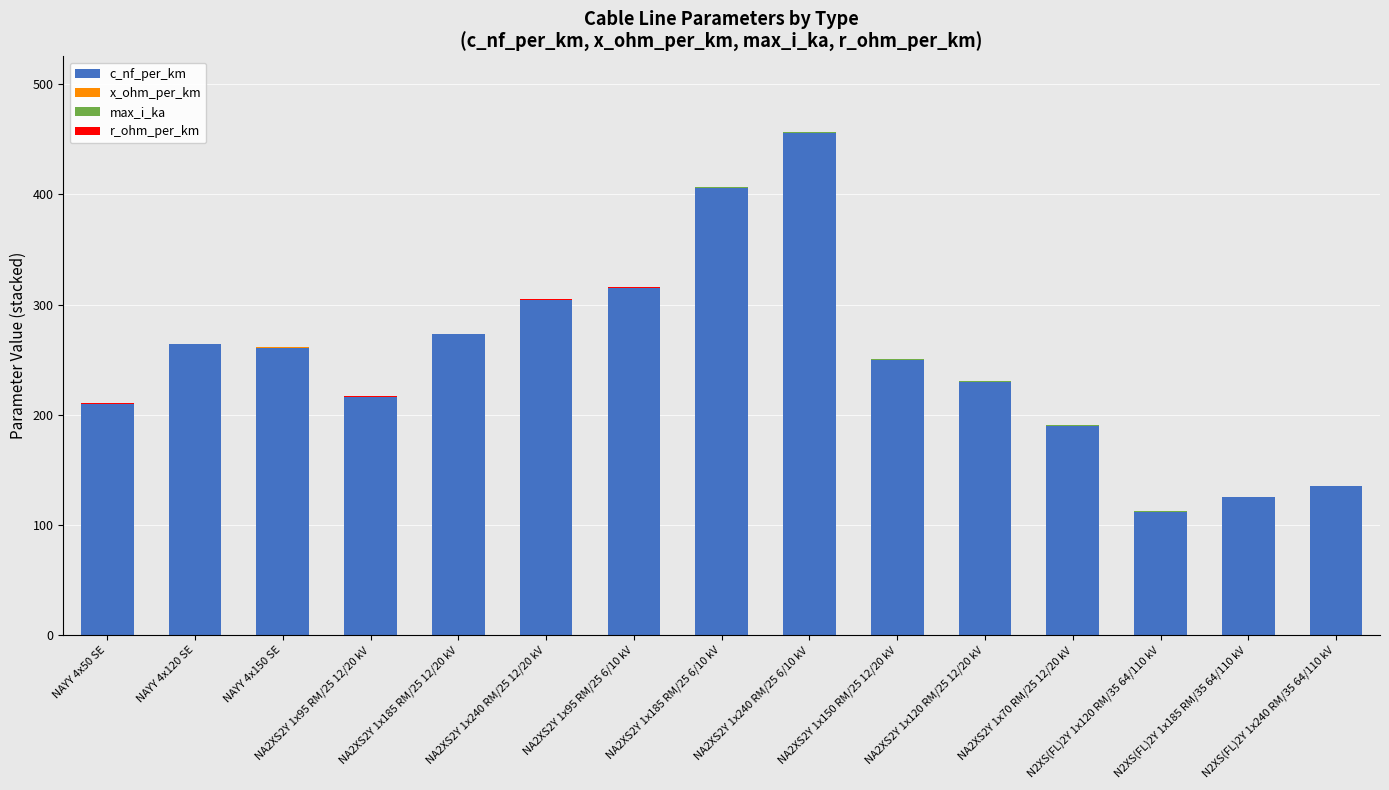

True or false: c_nf_per_km has a value of 250.0 at NA2XS2Y 1x150 RM/25 12/20 kV.

True